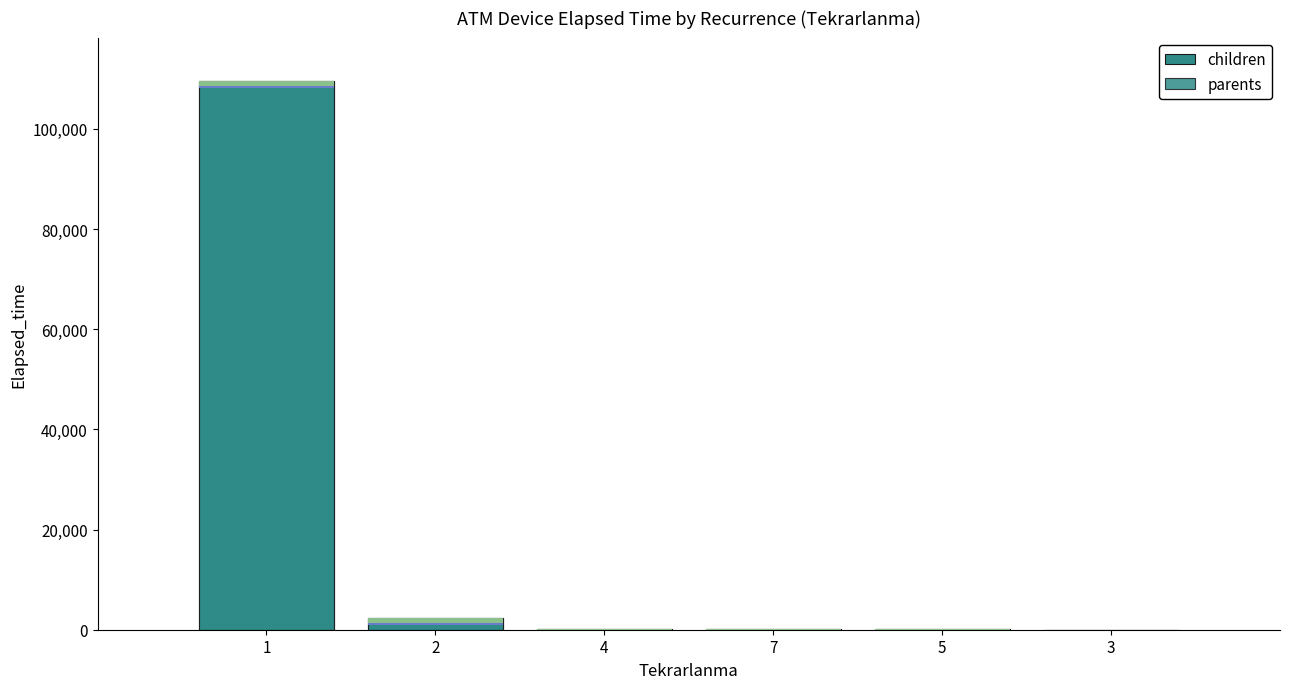

Which series has the largest total across all categories?

children